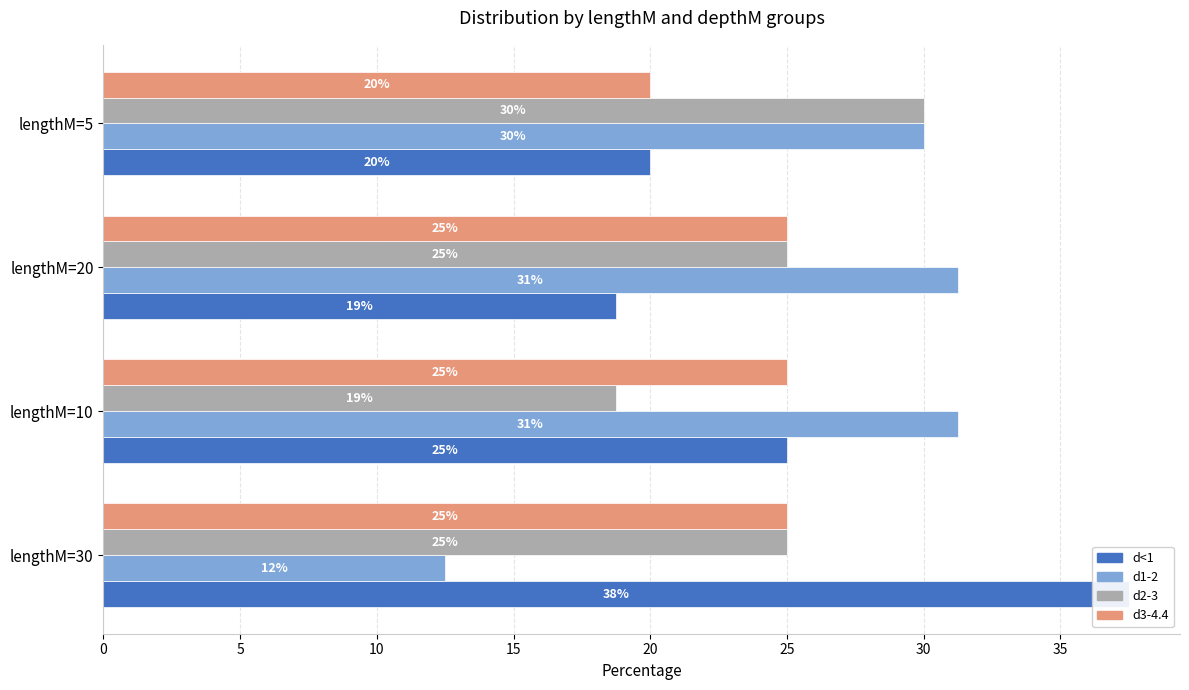

Which series has the largest total across all categories?

d1-2